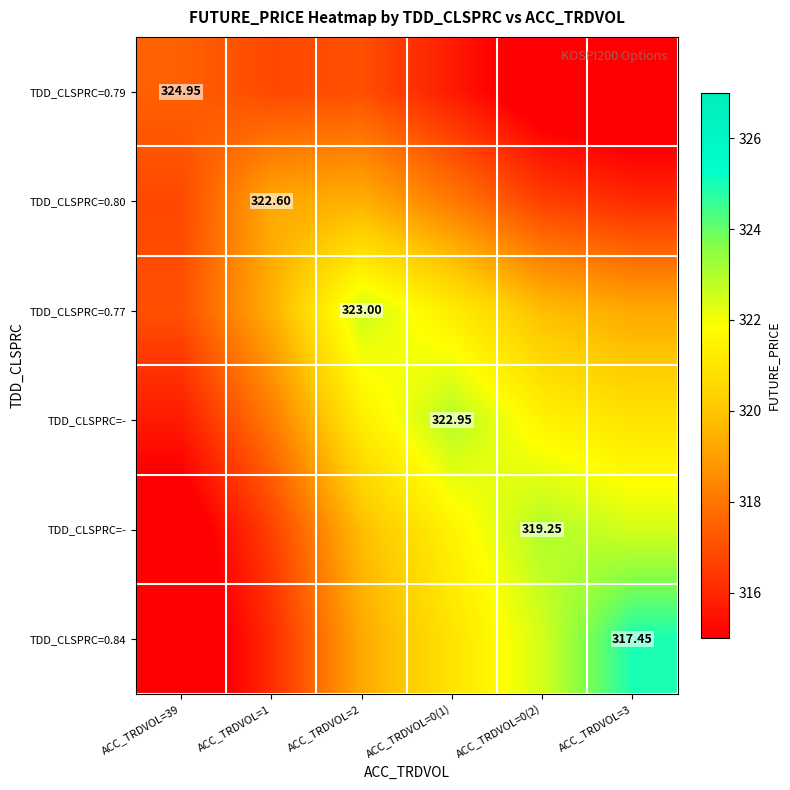

Between ACC_TRDVOL=1 and ACC_TRDVOL=39, which is larger?

ACC_TRDVOL=39